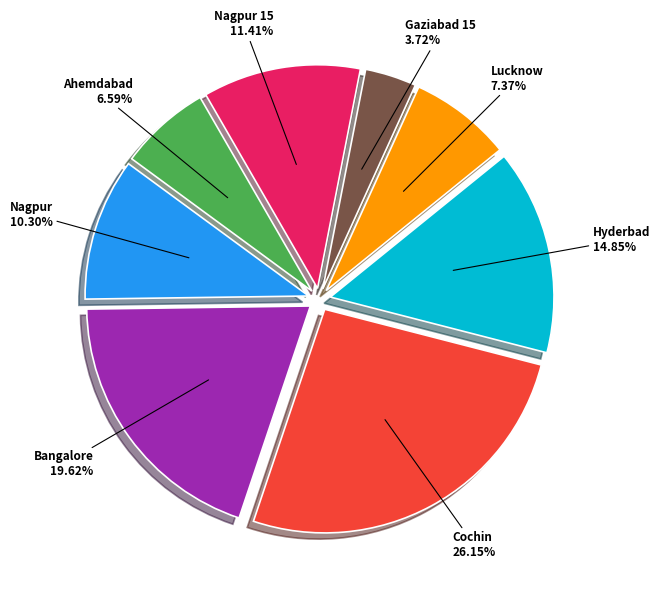

Is there any slice that represents more than half of the pie?

No